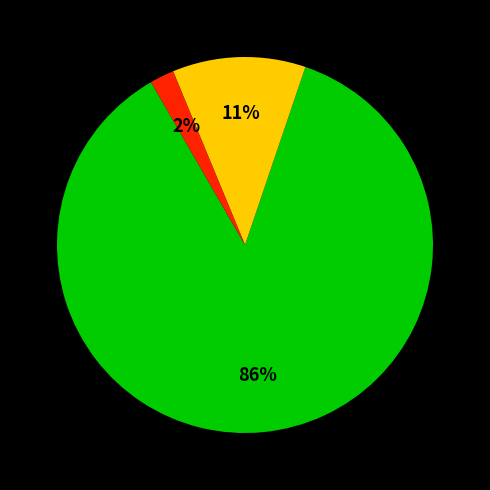

To the nearest percent, what is the average slice percentage?

33%